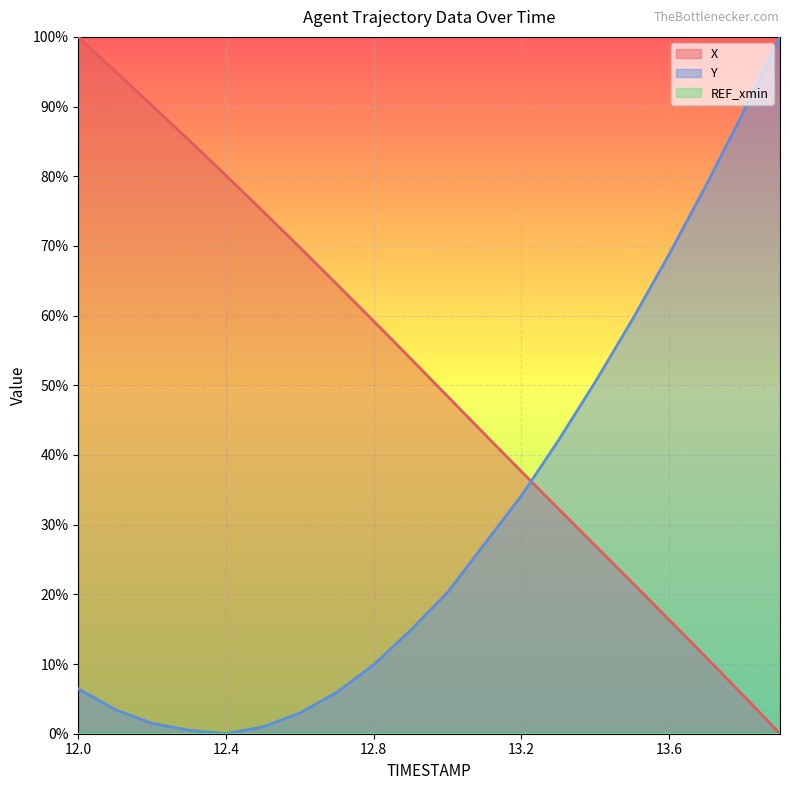

What is the total value across all series at 13.5?

81.1